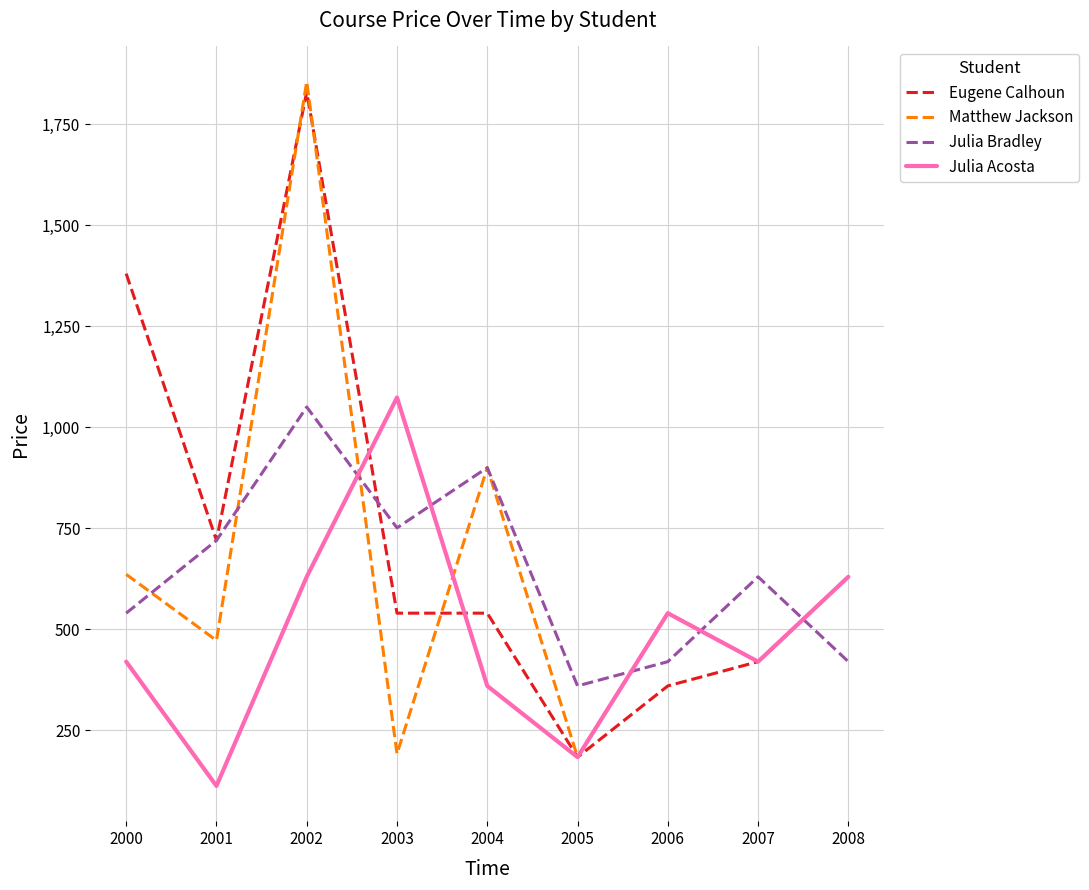

Is it true that Julia Acosta equals 398.0 at 2003?

False